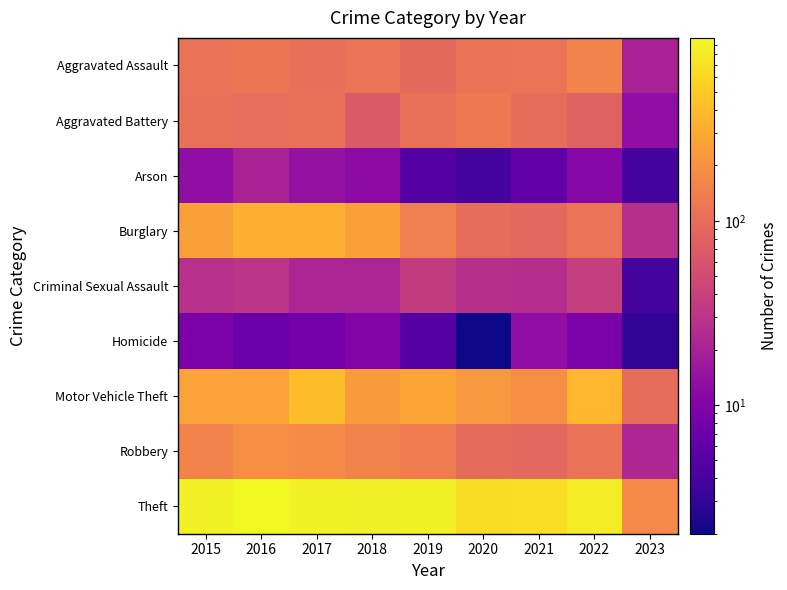

At which category is the sum across all series the highest?

2017